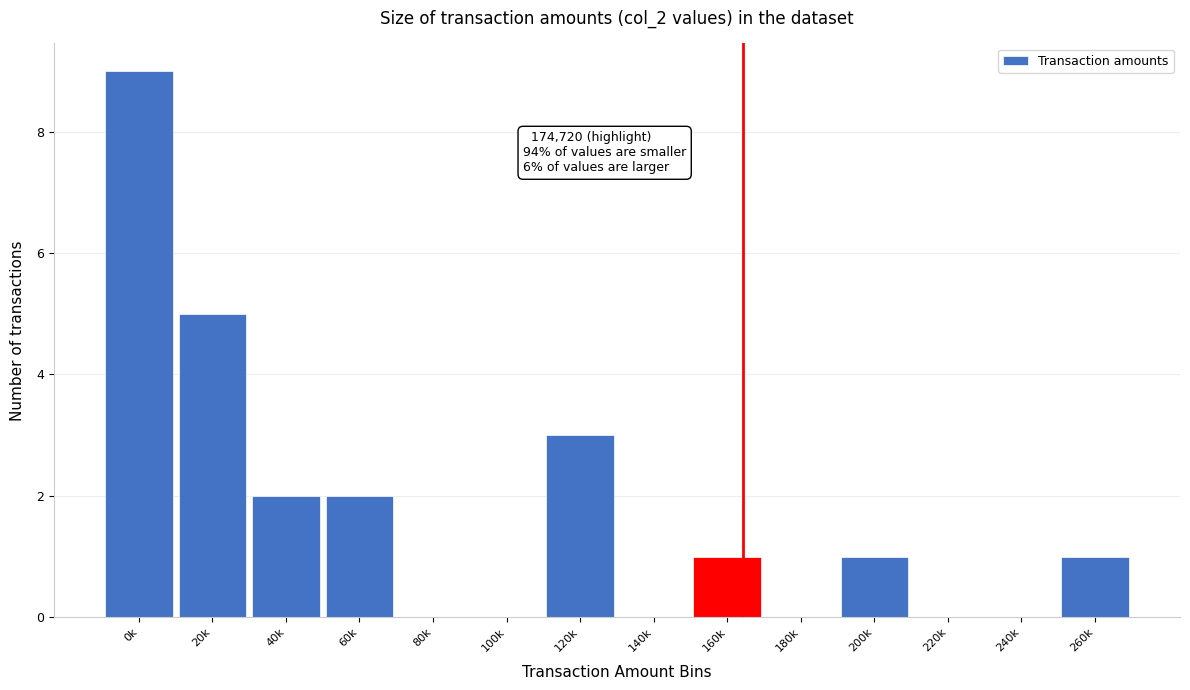

Reading left to right, list all the values displayed in this chart.

0k=9	20k=5	40k=2	60k=2	80k=0	100k=0	120k=3	140k=0	160k=1	180k=0	200k=1	220k=0	240k=0	260k=1